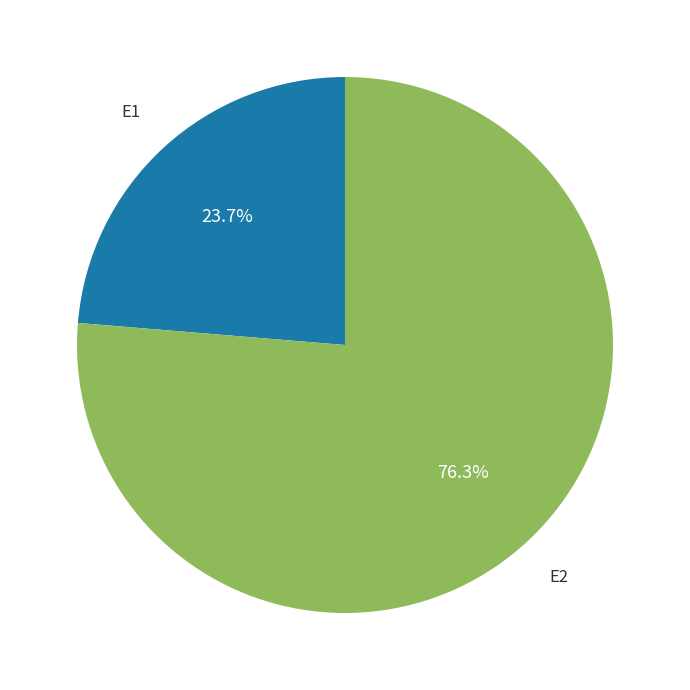

Does any single category account for the majority?

Yes